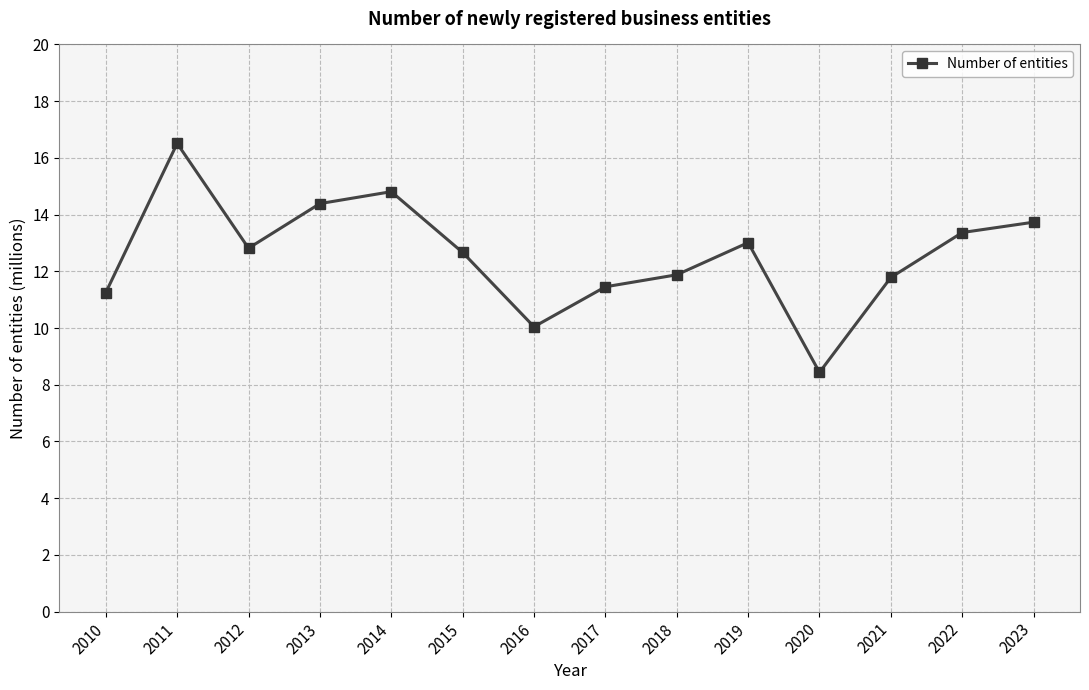

The value at 2013 is 22.2. True or false?

False